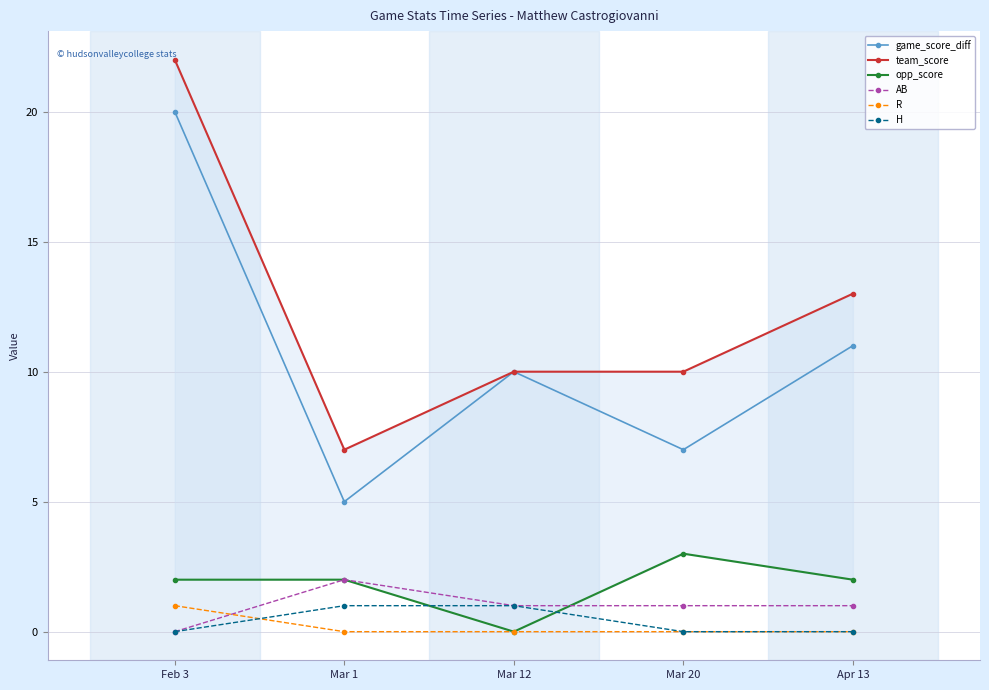

Rank the categories by game_score_diff value from lowest to highest.

Mar 1, Mar 20, Mar 12, Apr 13, Feb 3